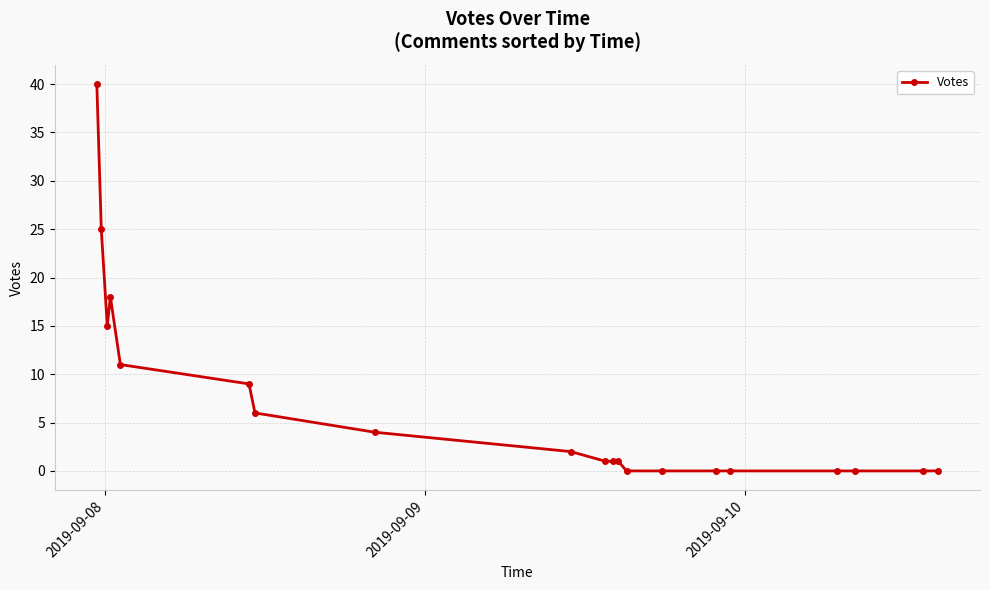

What is the difference between the maximum and minimum values?

40